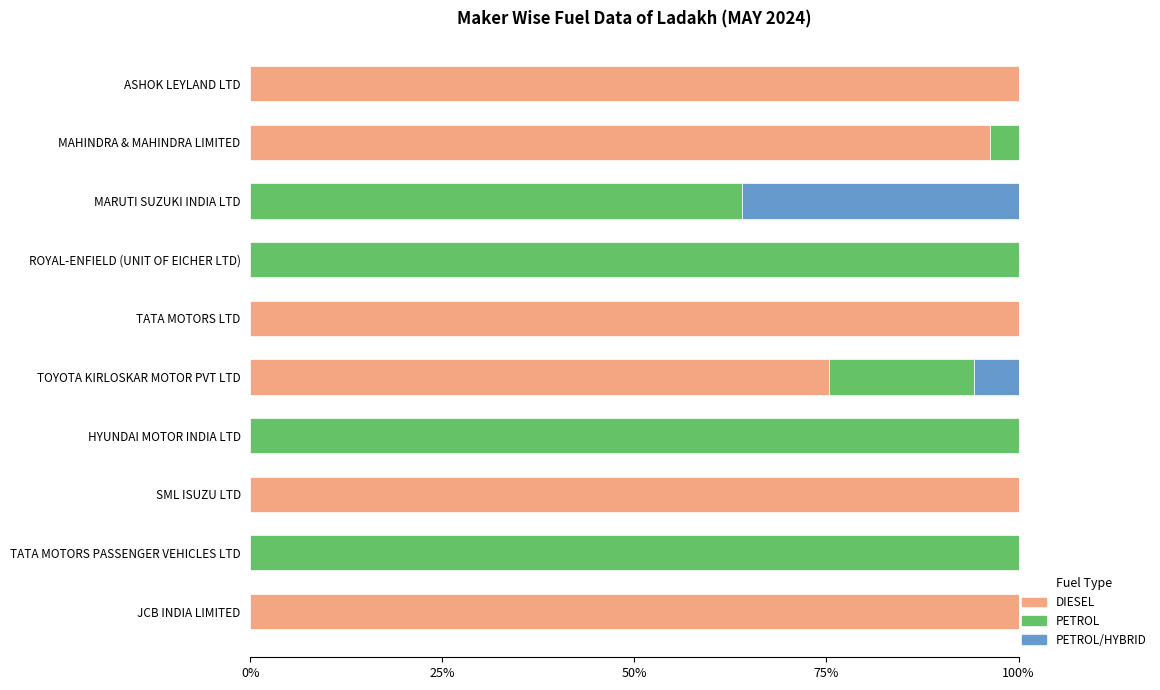

How many categories are shown in the chart?

10